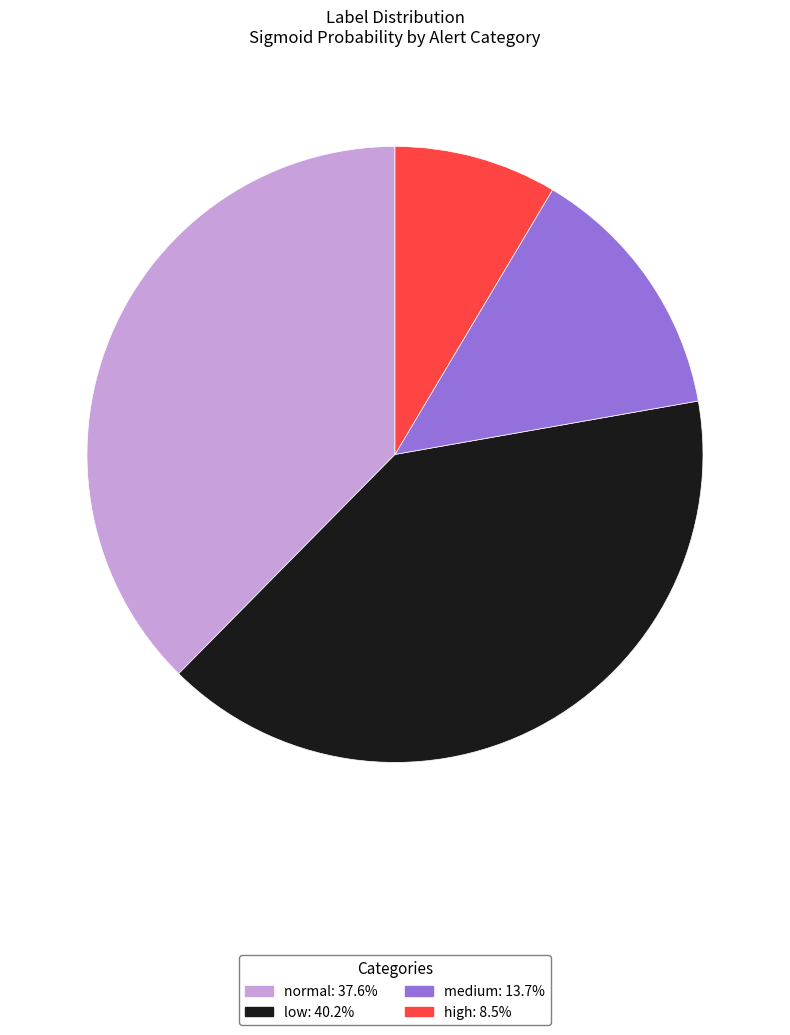

The low slice represents 31% of the pie. True or false?

False